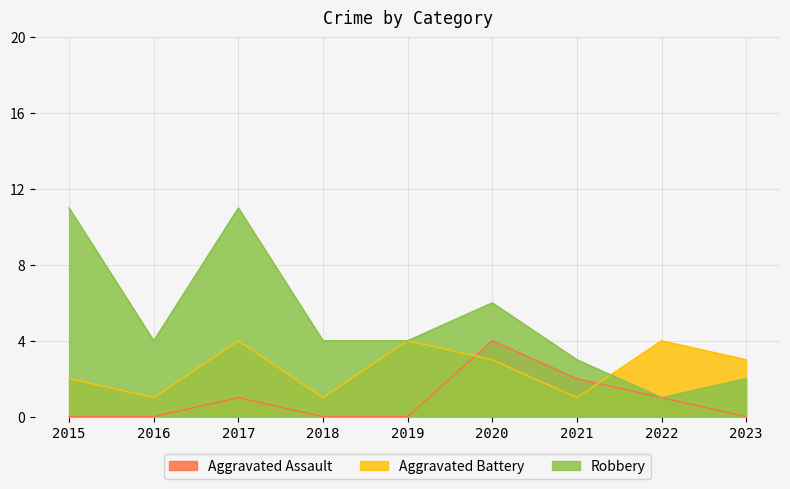

What is the average value of the Aggravated Assault series?

1